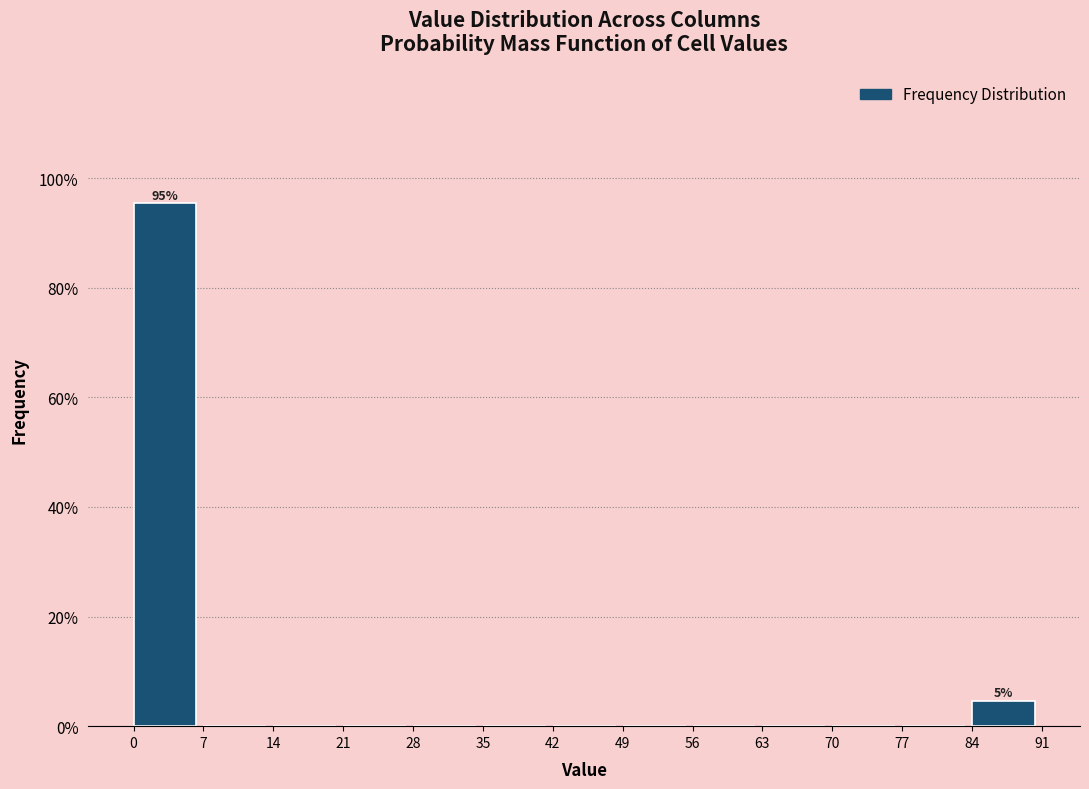

Which range on the x-axis has the tallest bar?

0 to 7